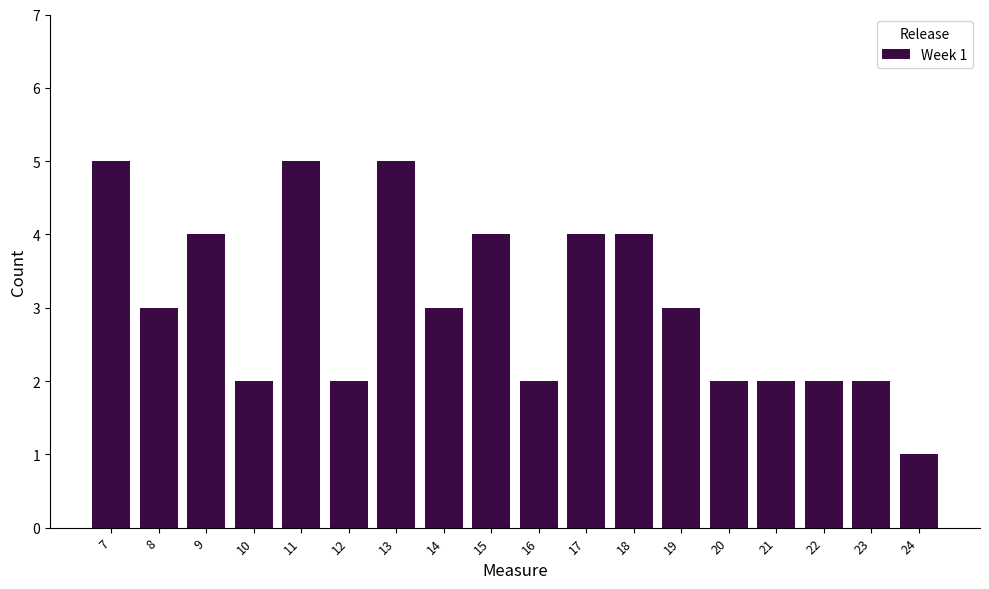

Reading right to left, transcribe all the data shown in this chart.

1	2	2	2	2	3	4	4	2	4	3	5	2	5	2	4	3	5